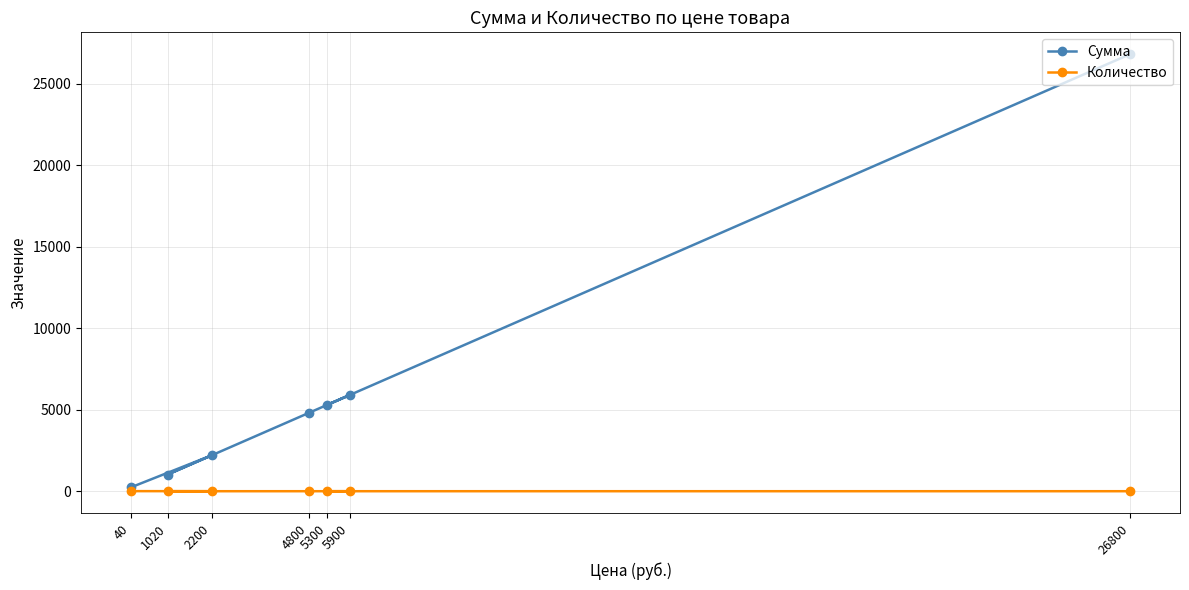

Which series changed the most between 4800 and 2200?

Сумма